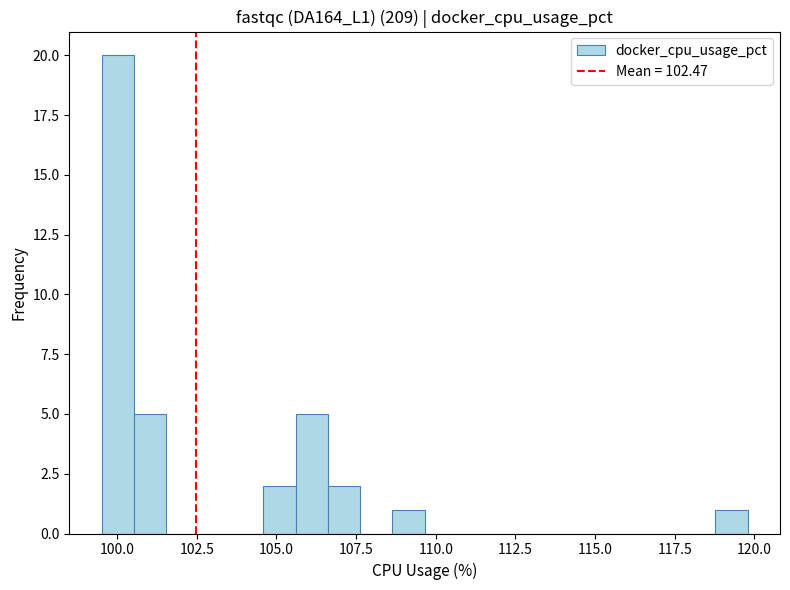

Around what value on the x-axis is the tallest bar? Give the approximate position of its centre, as read against the axis.

100.0